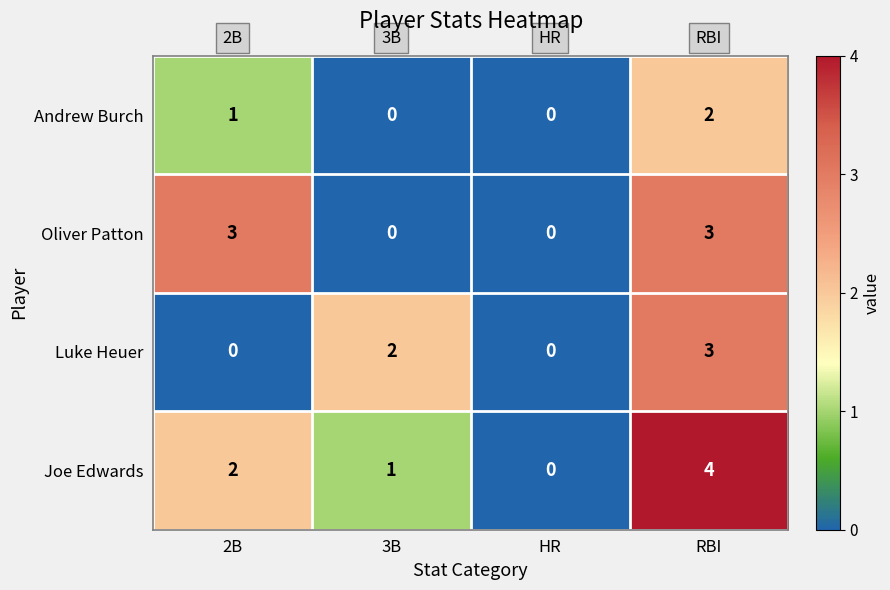

At how many categories does at least one series exceed 1?

3